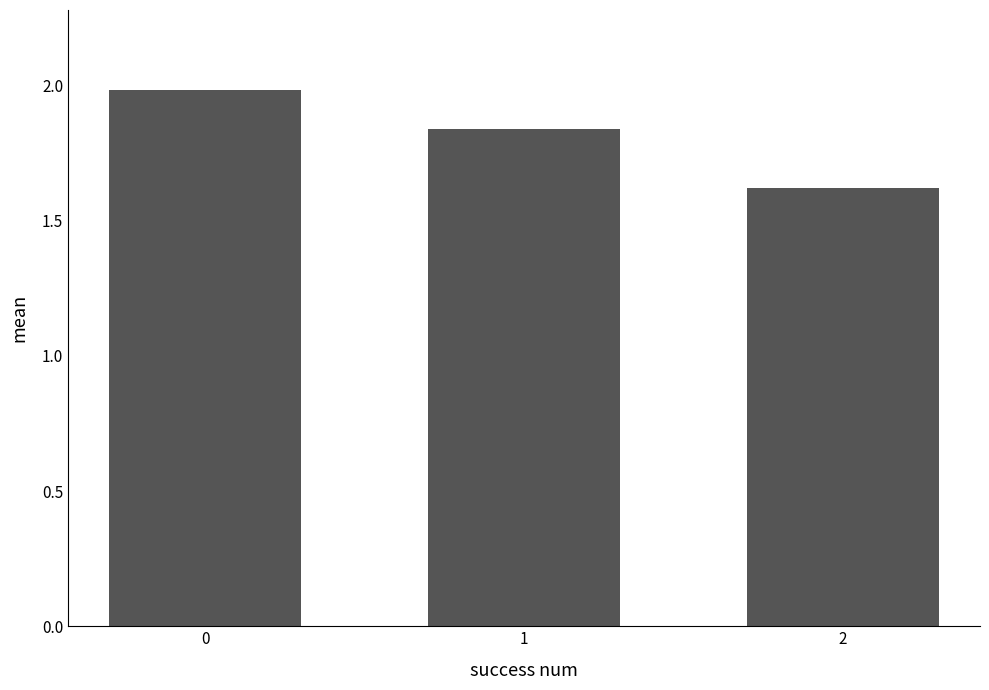

True or false: the data shows 2.7 at 1.

False